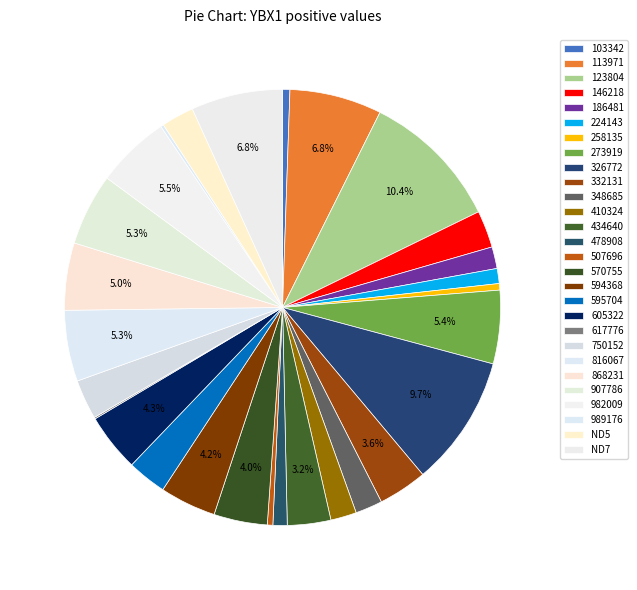

Do 507696 and 410324 together represent more than half of the pie?

No